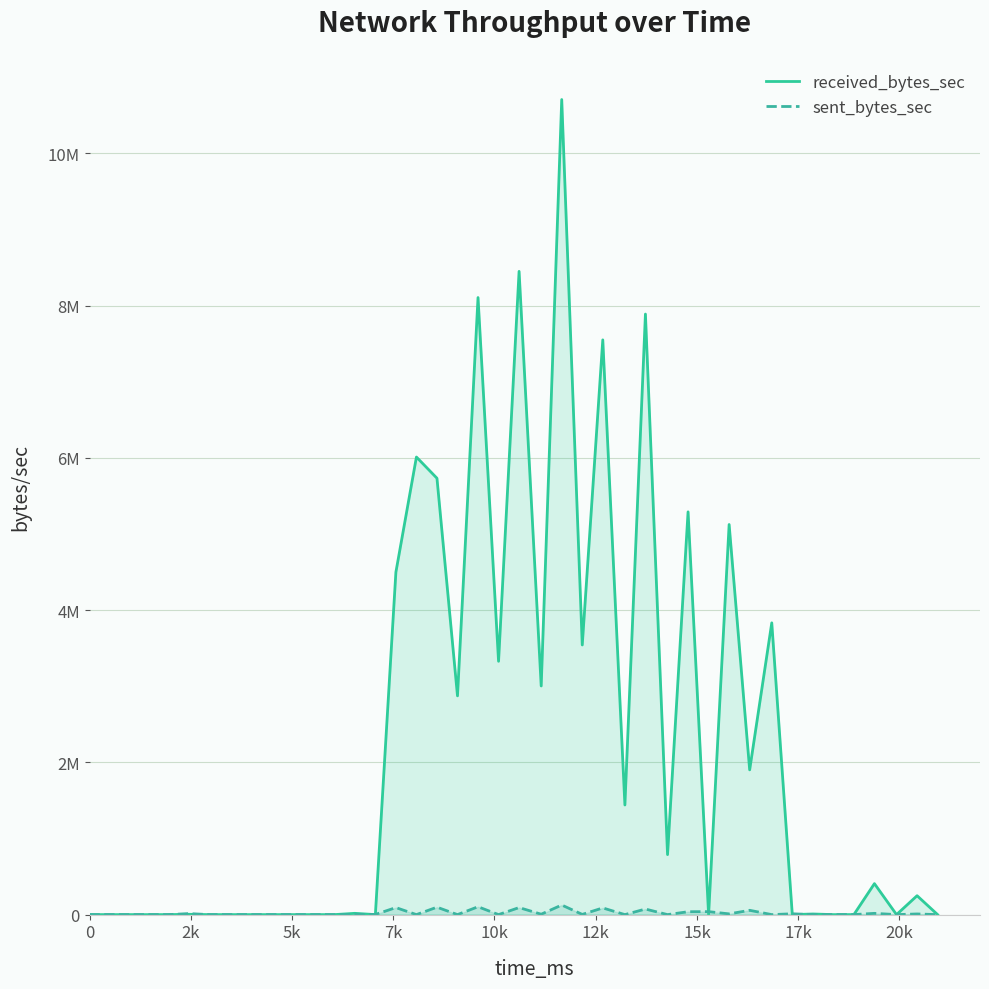

True or false: received_bytes_sec and sent_bytes_sec intersect in this chart.

True